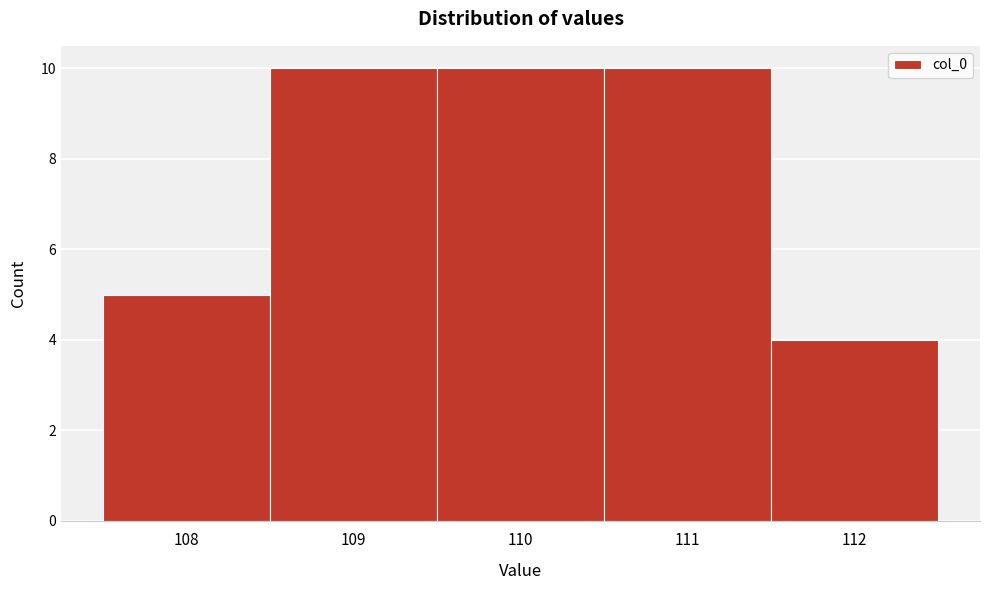

How tall is the bar that spans 107.5 to 108.5 on the x-axis? The values are not printed on the chart, so give them approximately, as read against the axis.

5